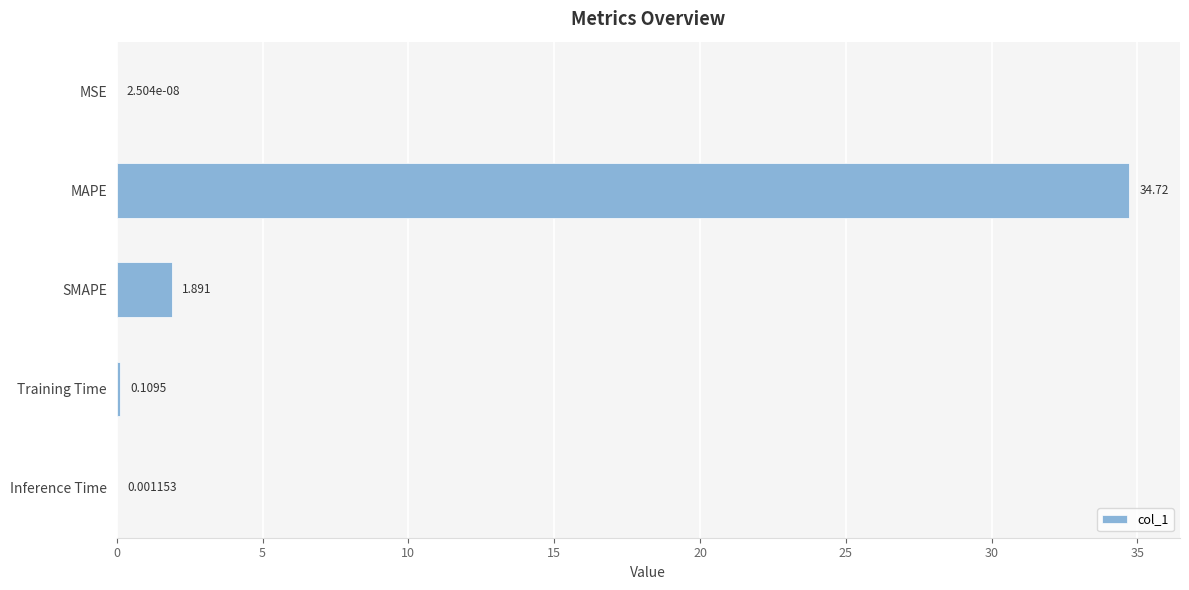

Which category has the highest value across all series?

MAPE